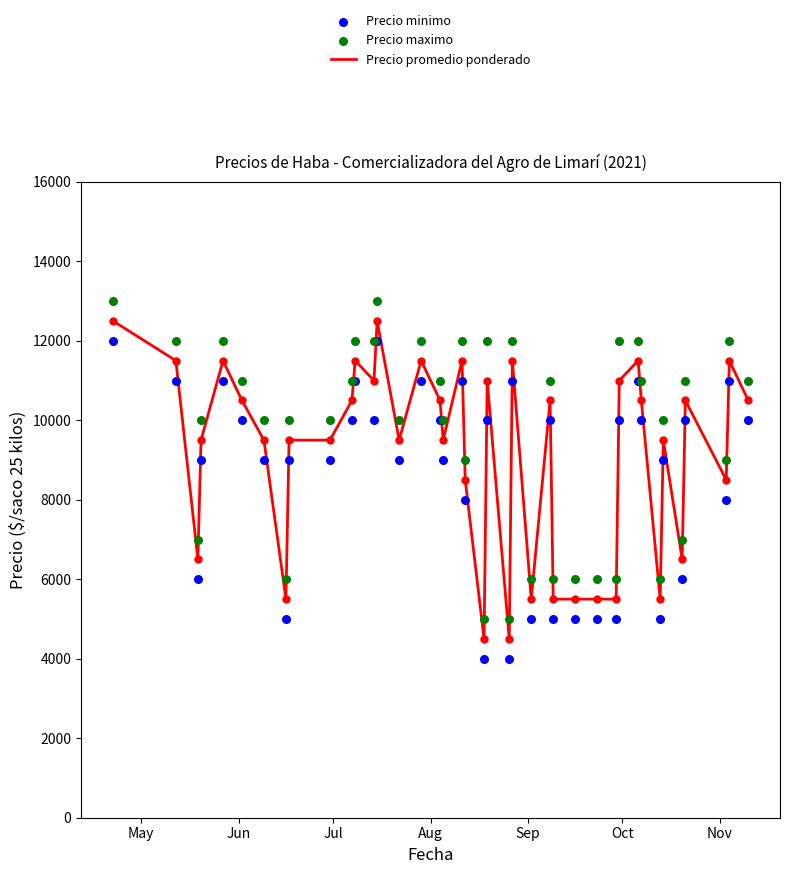

Which series reaches the minimum Y coordinate?

Precio minimo